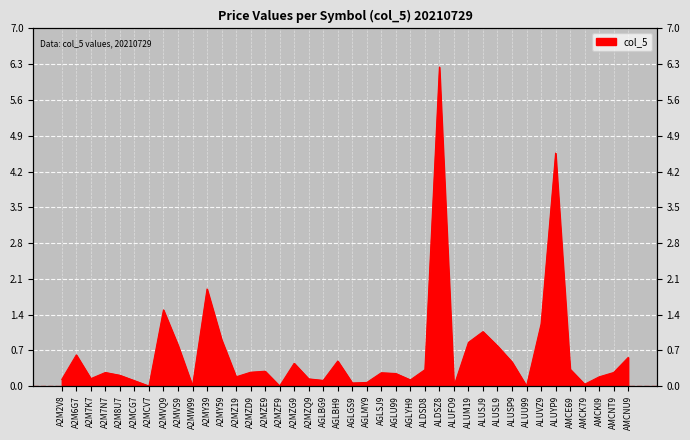

What value does the data have at A2MVS9?

0.8